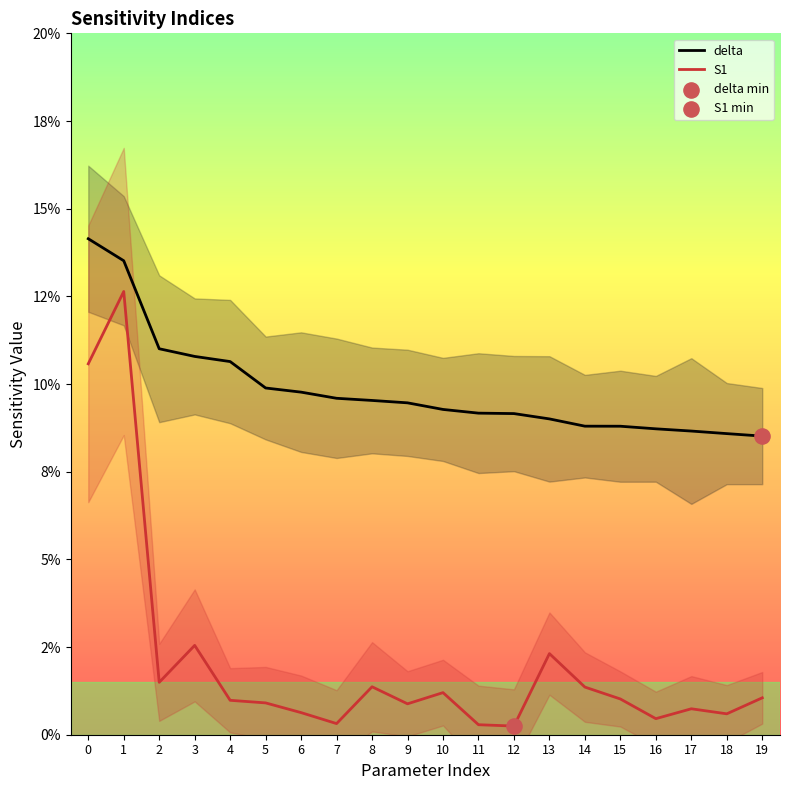

Is the value of delta at 17 greater than the value of S1 at 17?

Yes